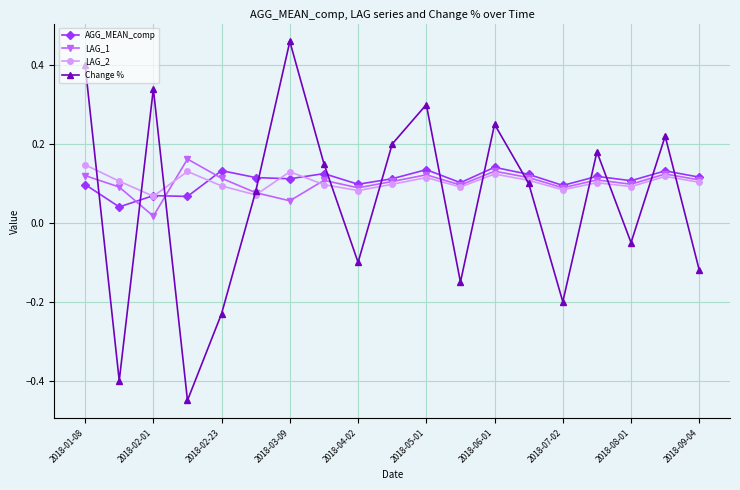

At how many categories does at least one series exceed 0?

19